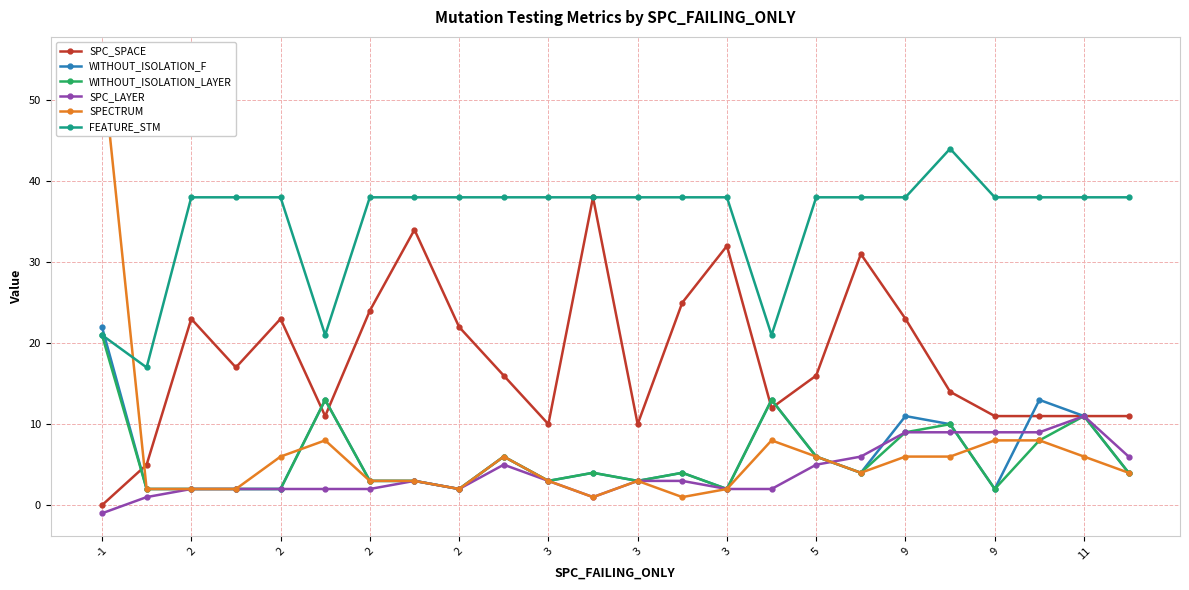

Which series has the largest total across all categories?

FEATURE_STM